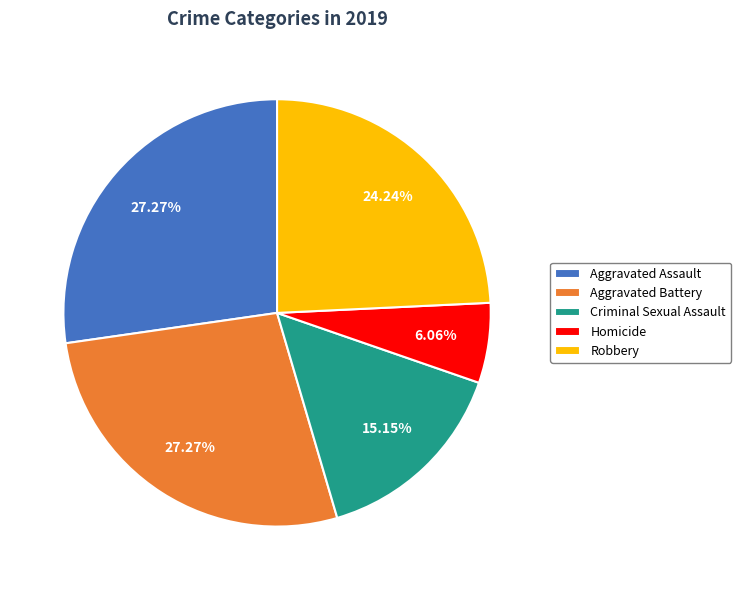

How many slices are in this pie chart?

5